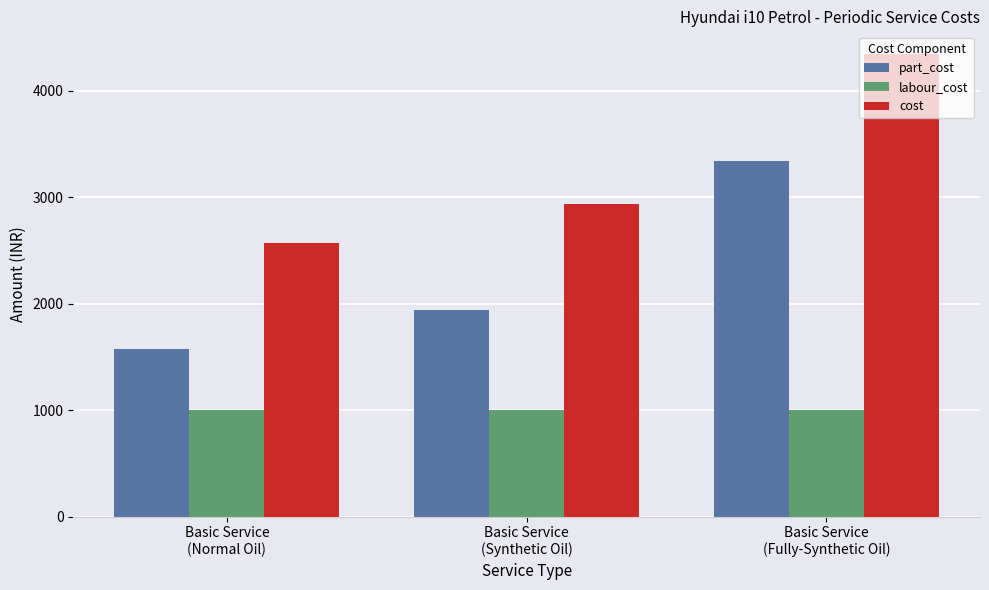

How many distinct data groups are displayed?

3